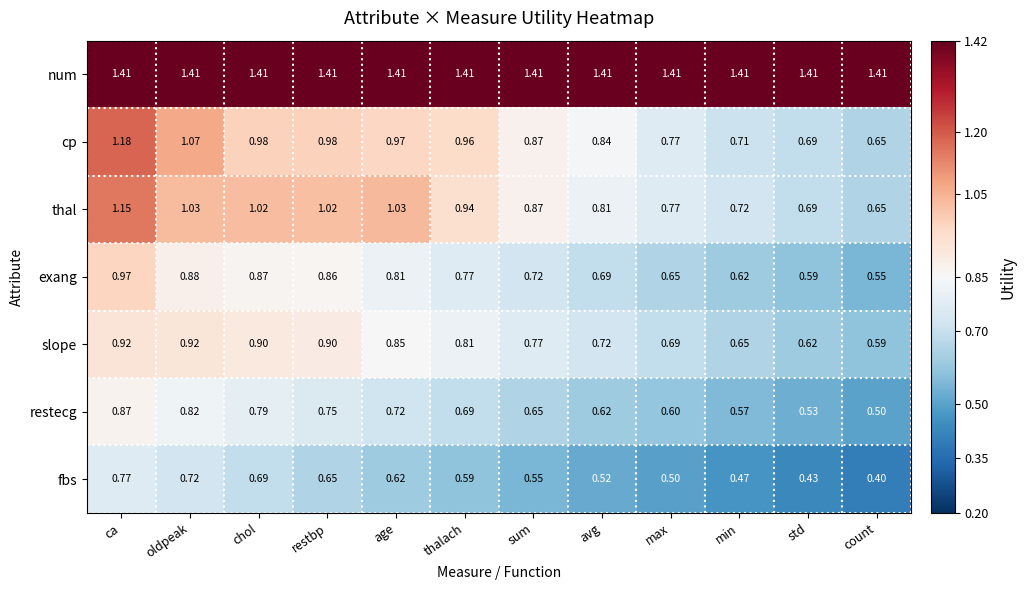

At which label does restecg reach its minimum?

count